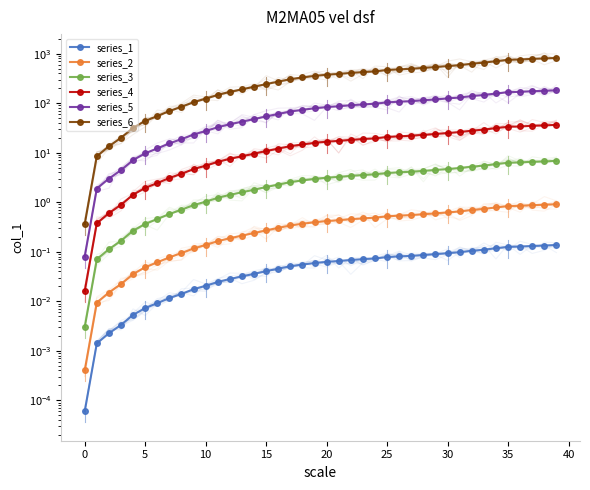

What is the difference between the maximum and second lowest values in the series_2 series?

0.9